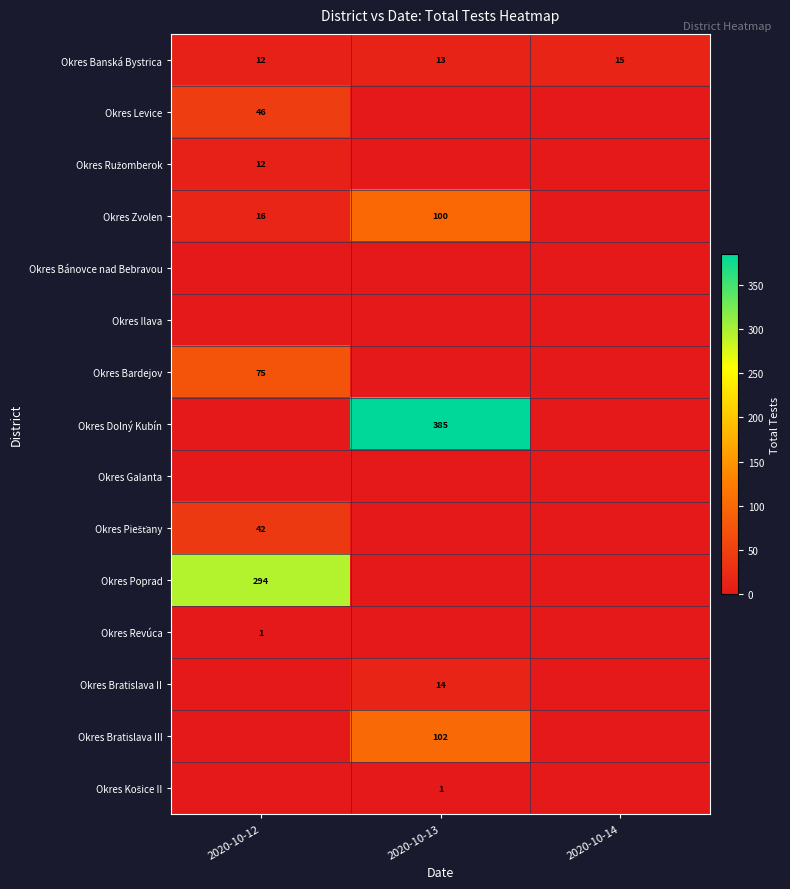

Is it true that Okres Levice equals 29 at 2020-10-12?

False